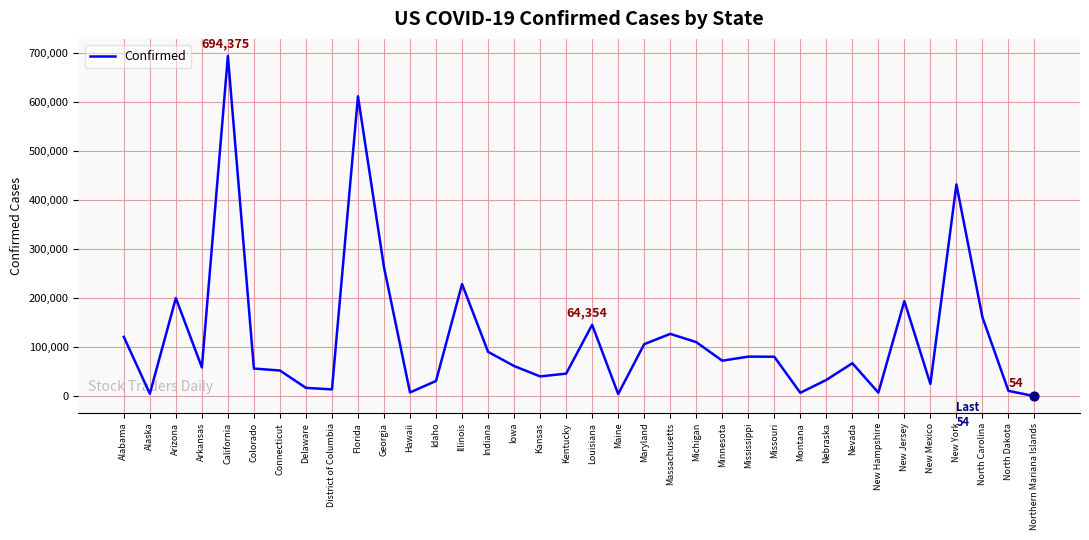

What is the change in value from Indiana to Missouri?

-10020